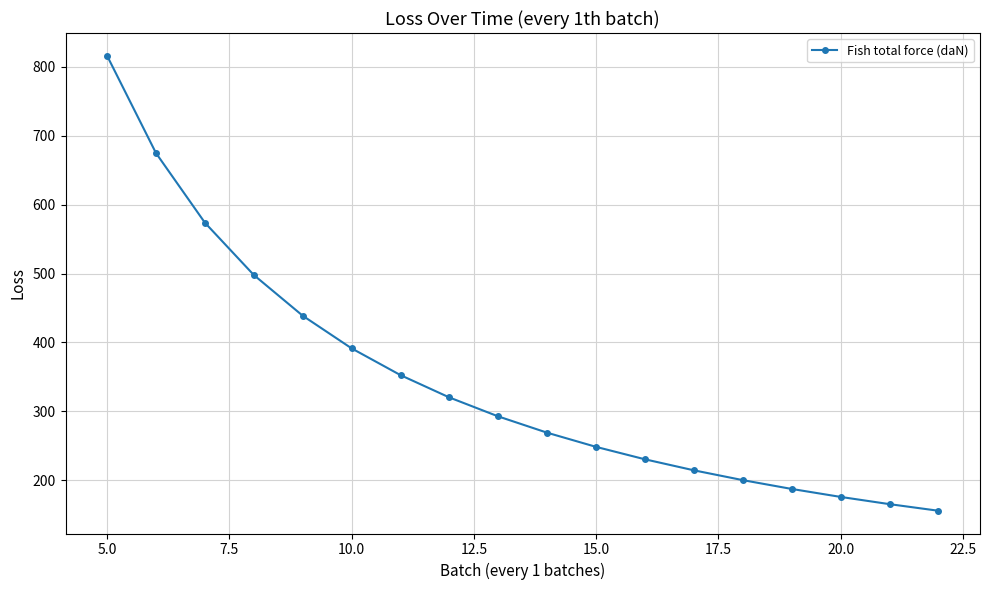

What is the minimum value shown in the chart?

155.7